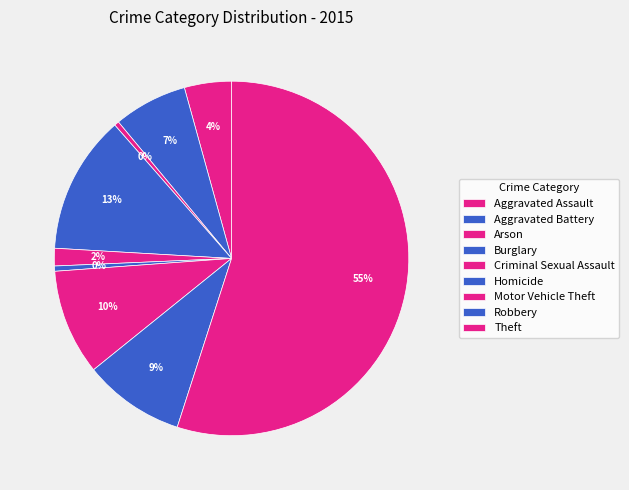

Does Theft account for over 50% of the chart?

Yes